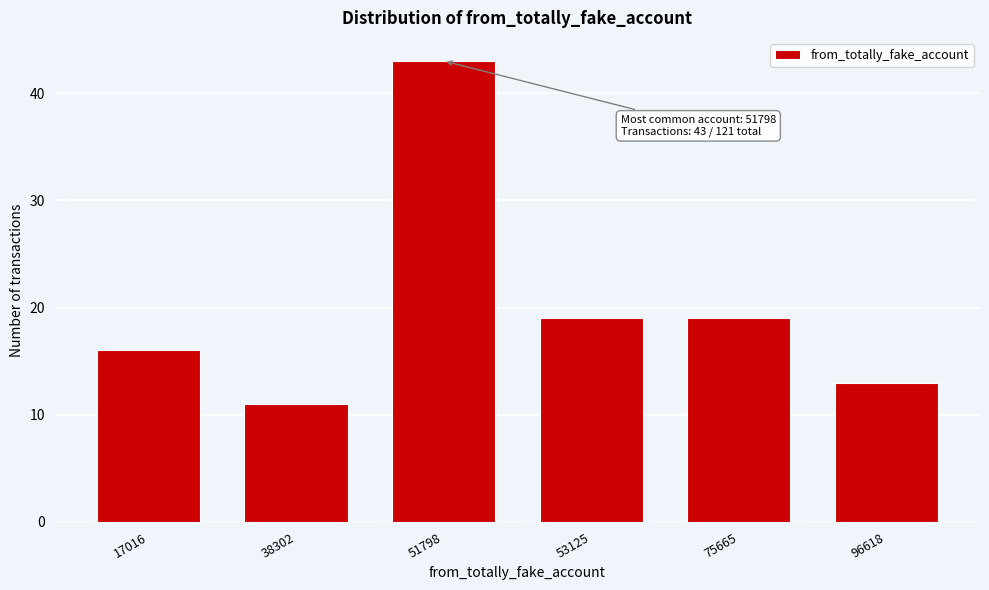

Reading right to left, what are all the values shown in this chart?

96618=13	75665=19	53125=19	51798=43	38302=11	17016=16